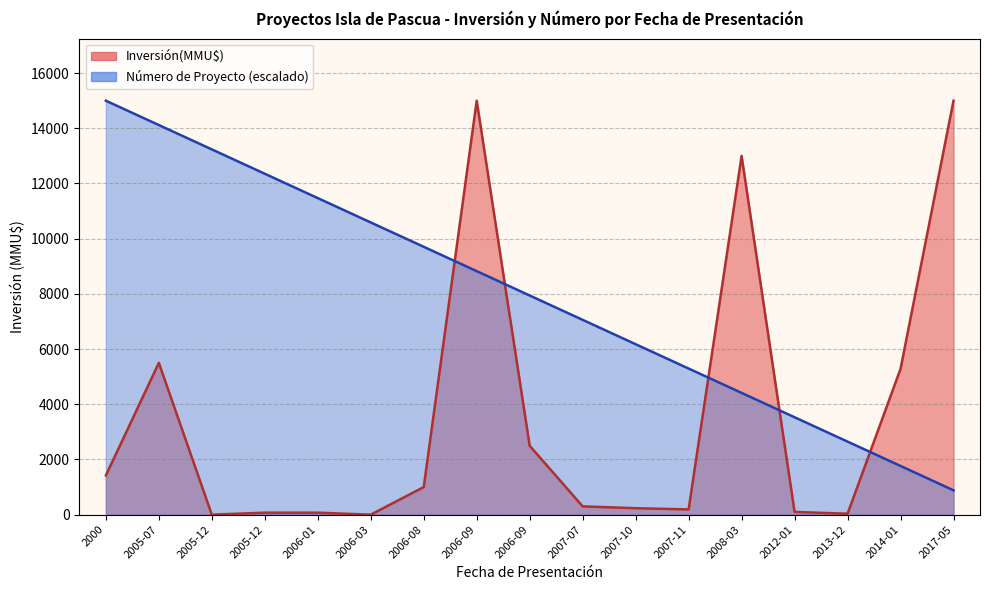

At which category does the chart reach its minimum across all series?

2005-12